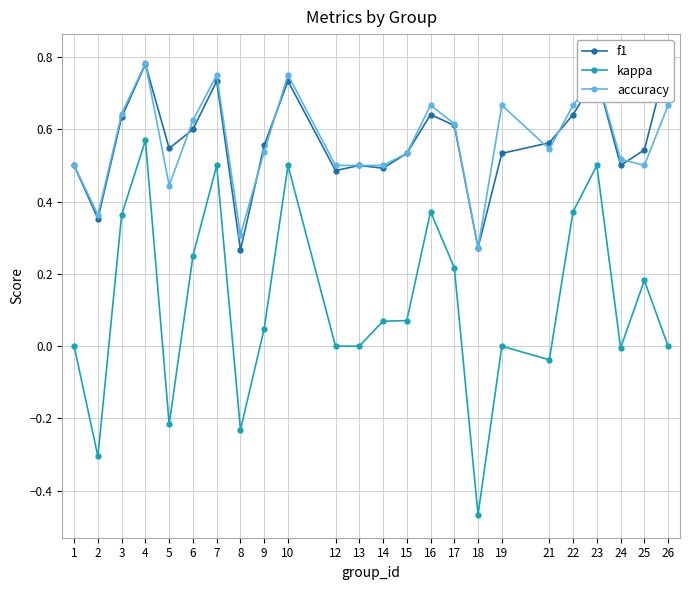

At which category is the sum across all series the highest?

4